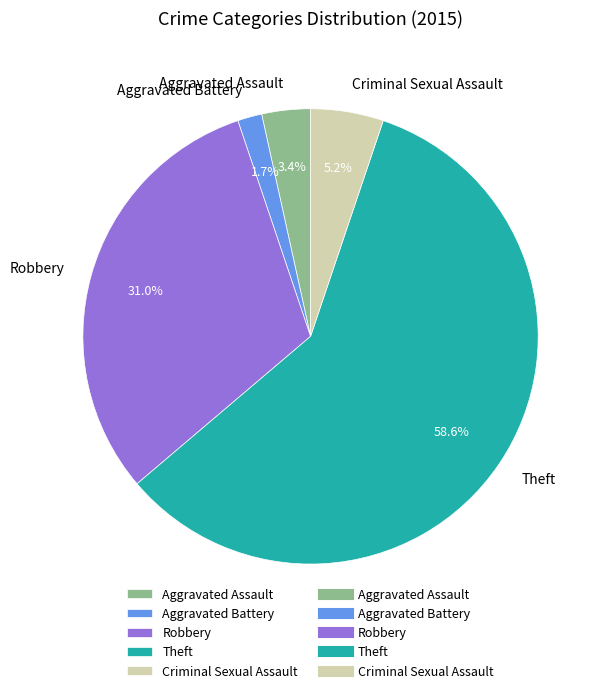

To the nearest percent, what percentage of the pie is Aggravated Assault?

3%